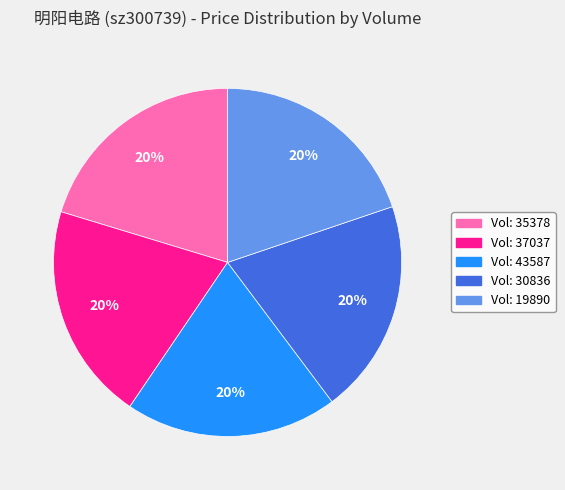

To the nearest percent, what is the average slice percentage?

20%